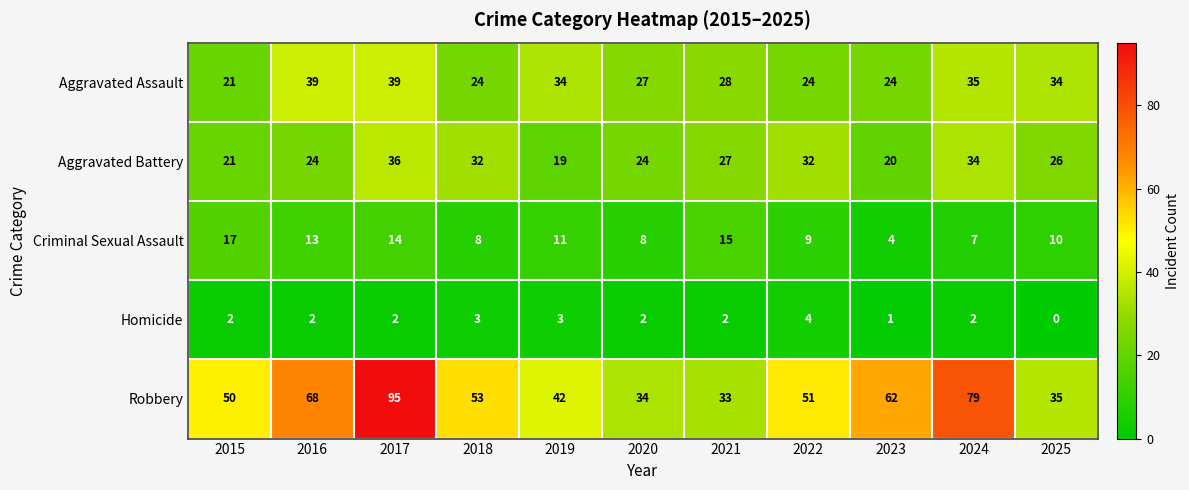

Which series changed the most between 2018 and 2022?

Robbery